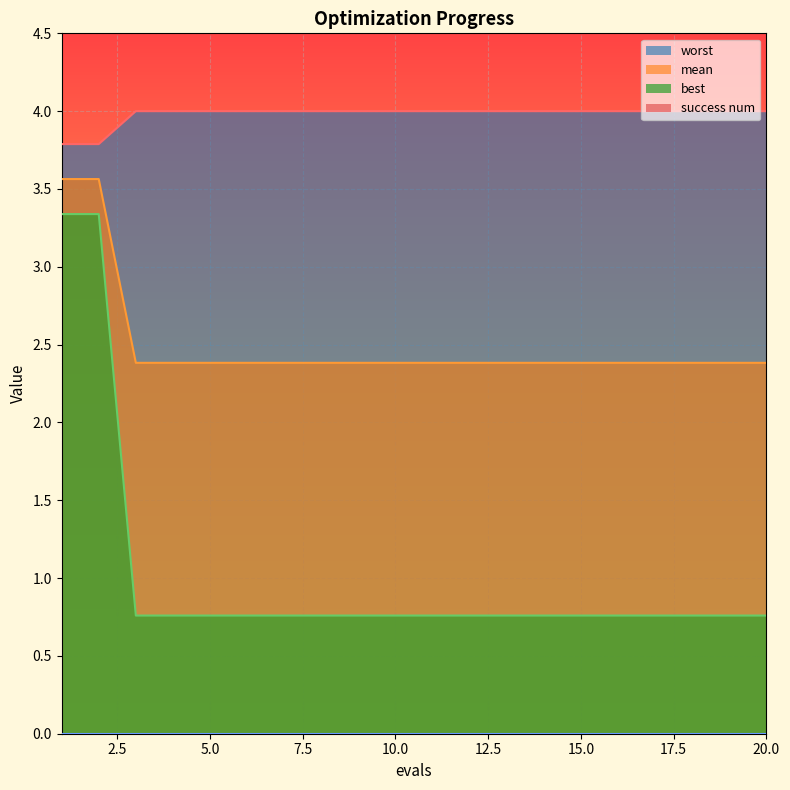

The value of worst at 12 is 0.8. True or false?

False